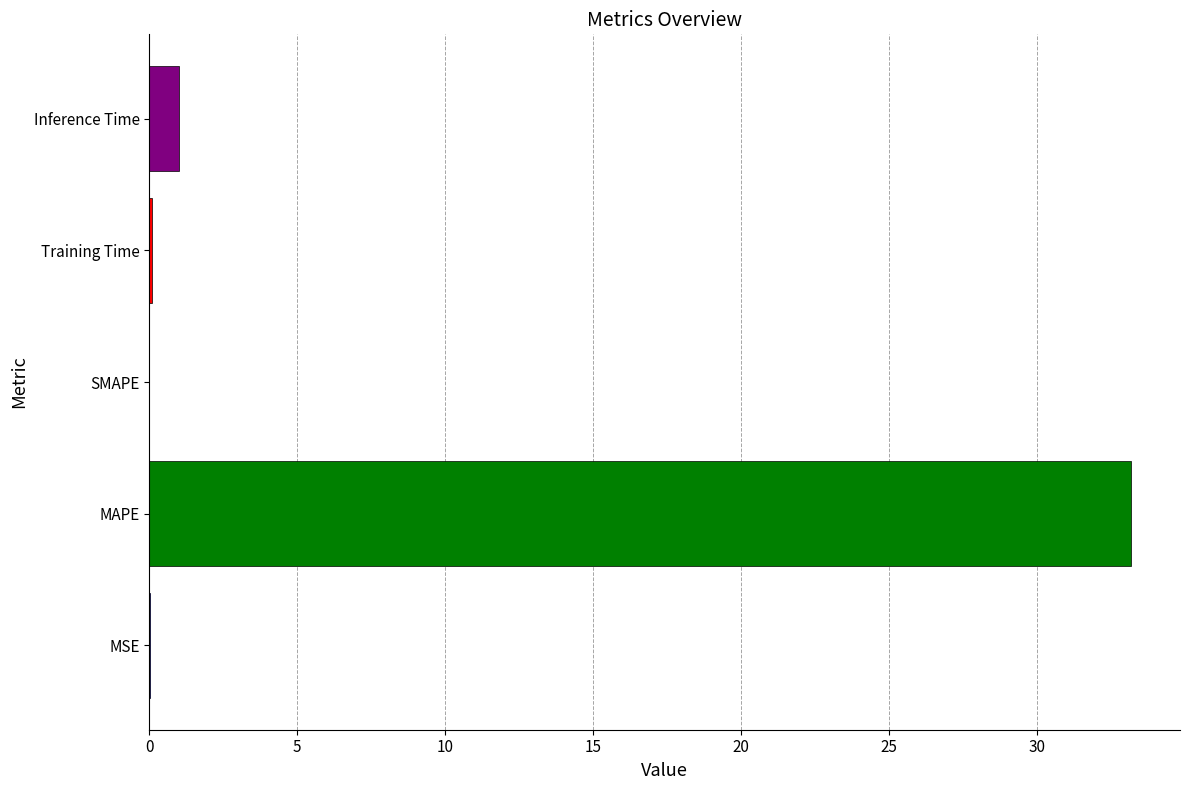

What is the sum of all values?

34.3